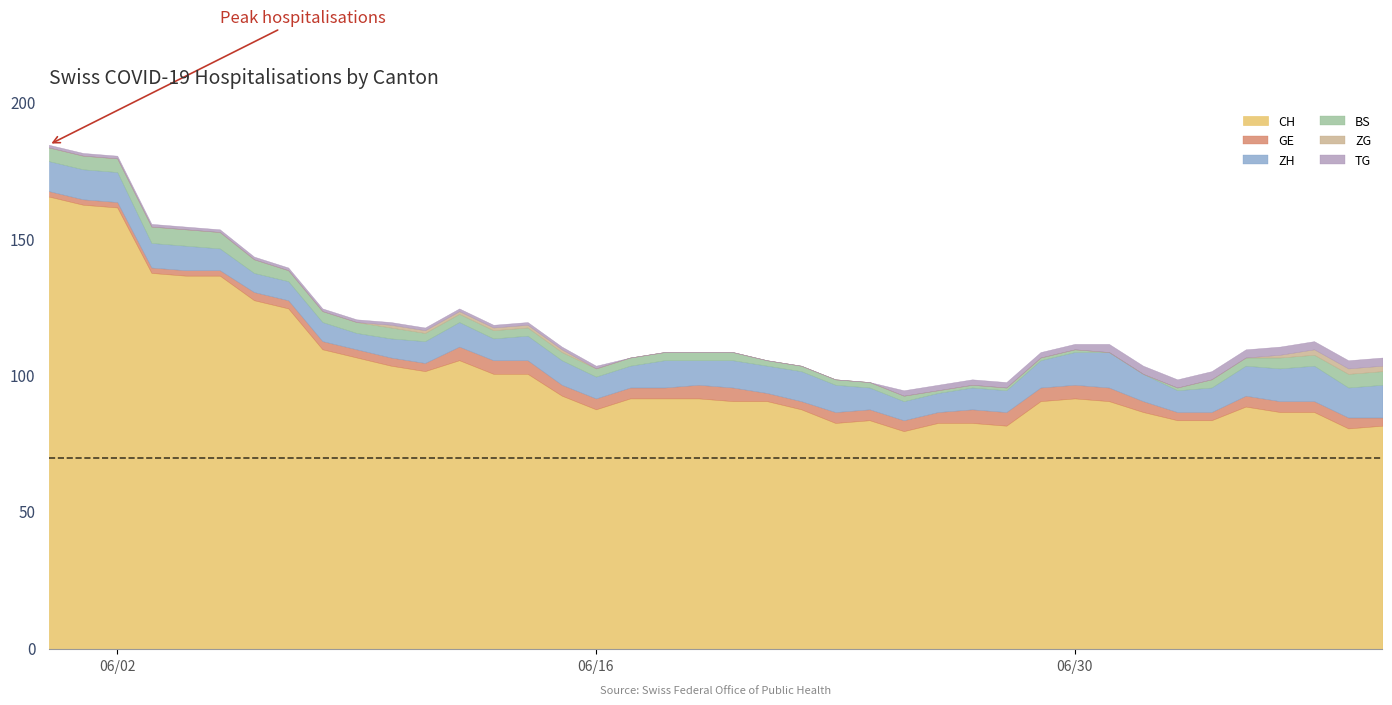

What is the difference between the second highest and second lowest values in the CH series?

82